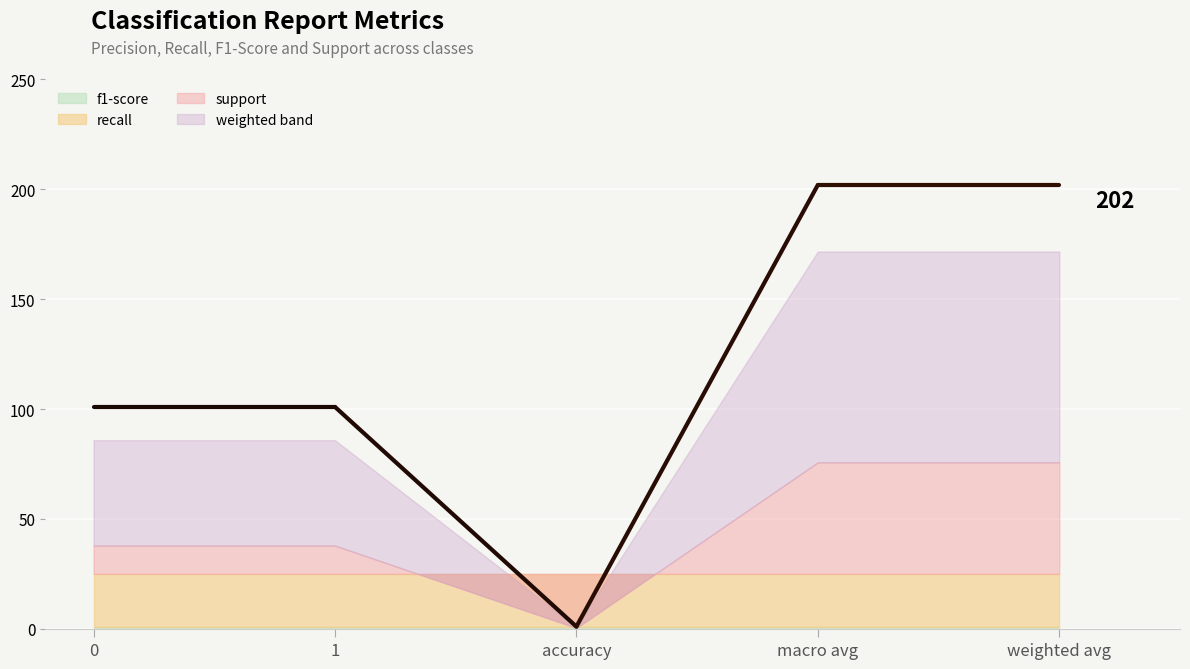

The value of recall at macro avg is 1. True or false?

False